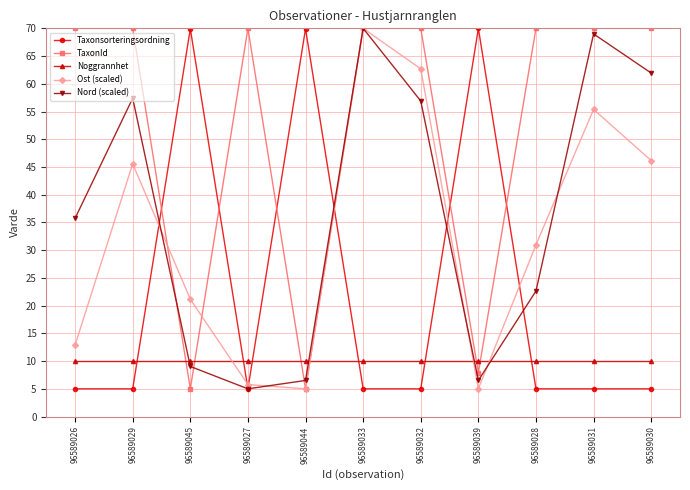

At which category does Nord (scaled) reach its first local valley?

96589027